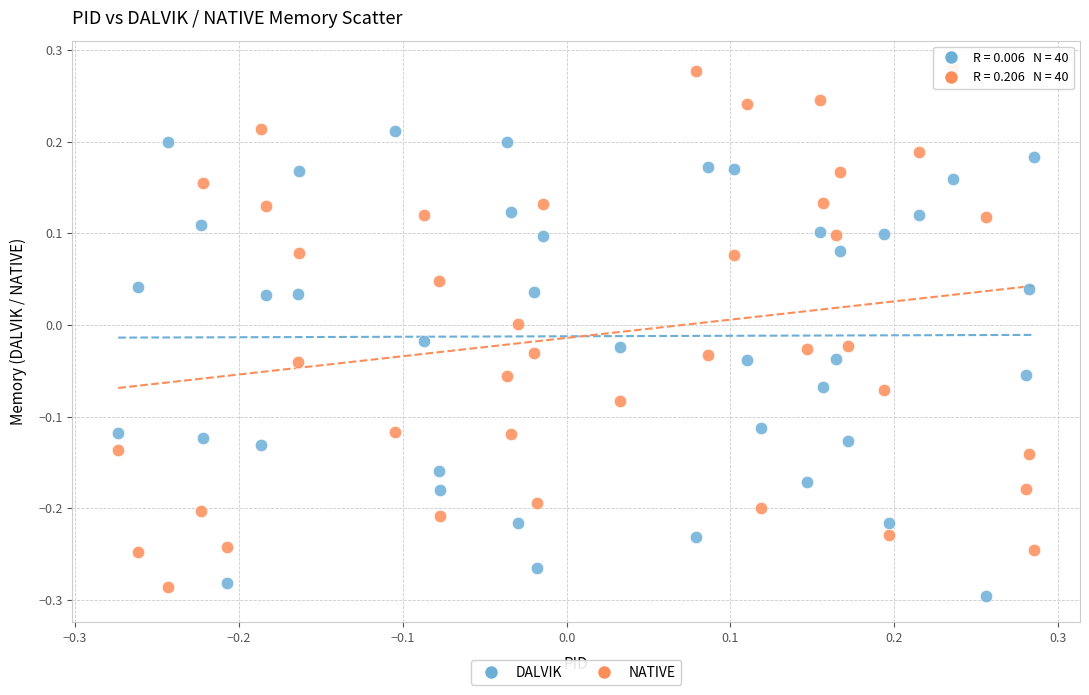

Which series has the widest spread of Y values?

NATIVE